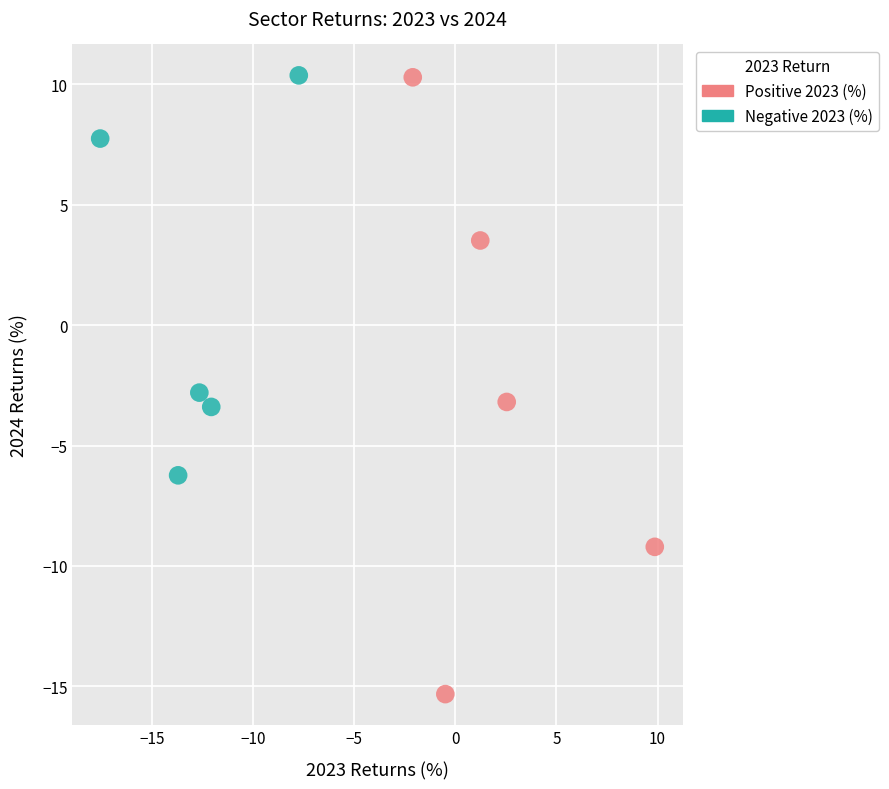

What are all the series names shown in the legend?

Positive 2023 (%), Negative 2023 (%)